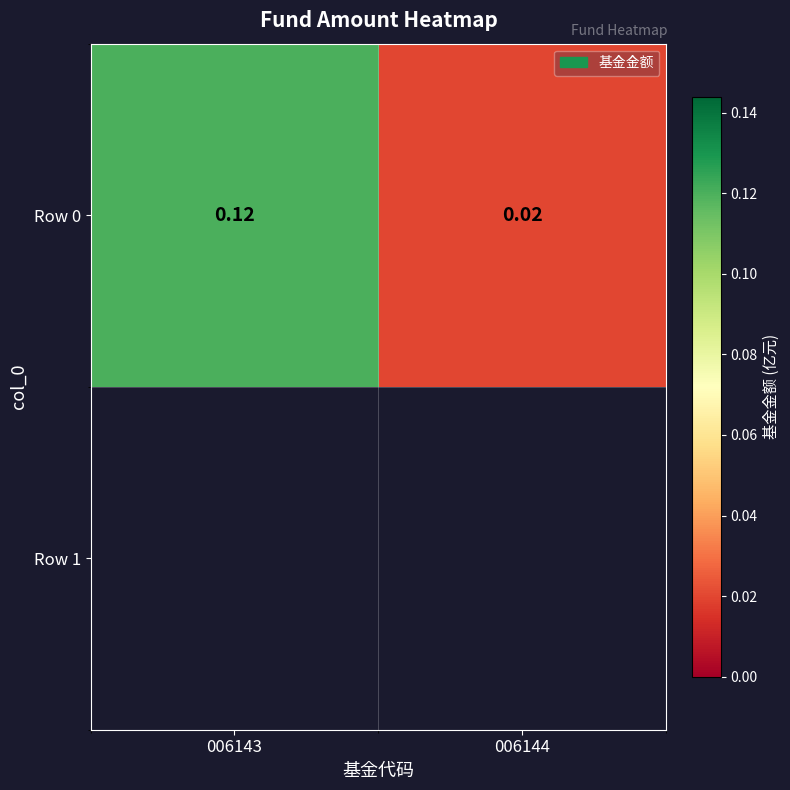

What is the difference between the values at 006144 and 006143?

0.1